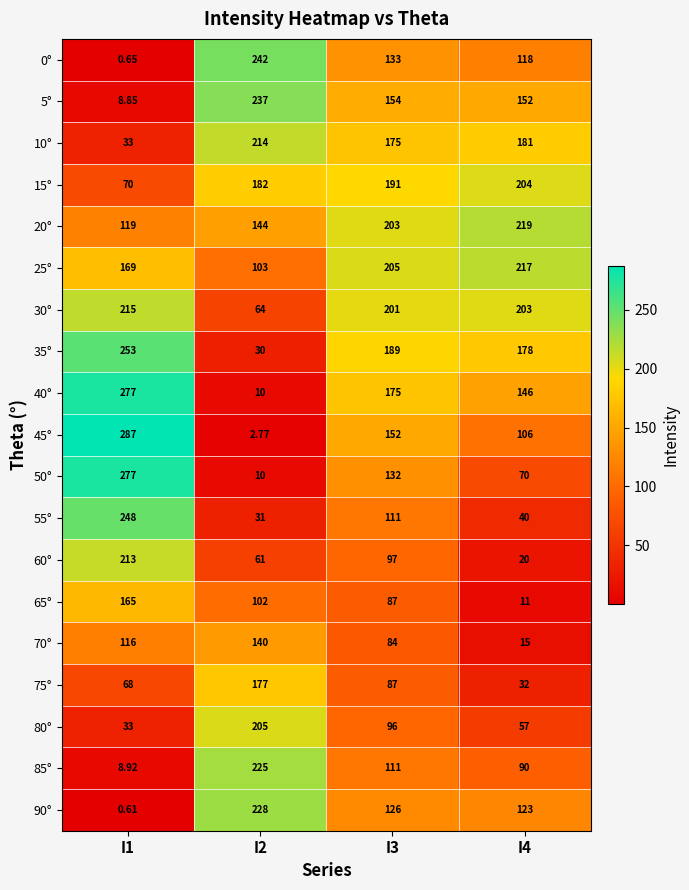

Is the value of 65° at I4 greater than the value of 25° at I2?

No